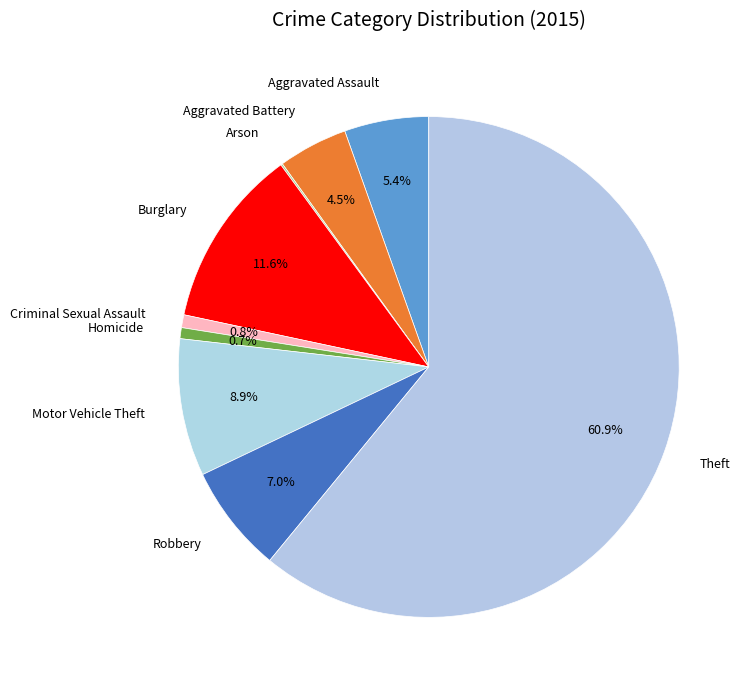

What is the total percentage of Robbery and Motor Vehicle Theft?

15.9%